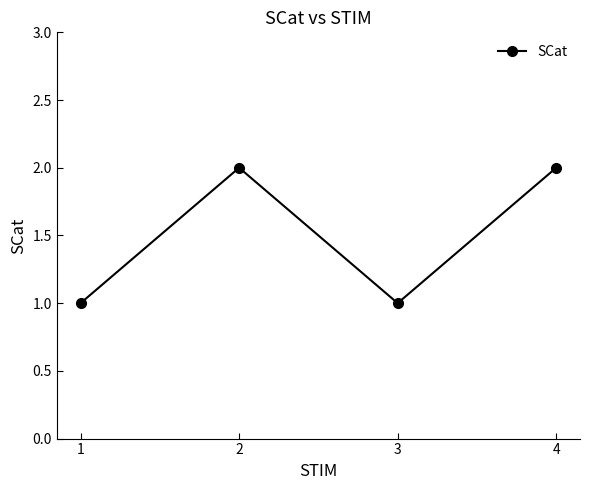

What is the sum of the values at 3 and 4?

3